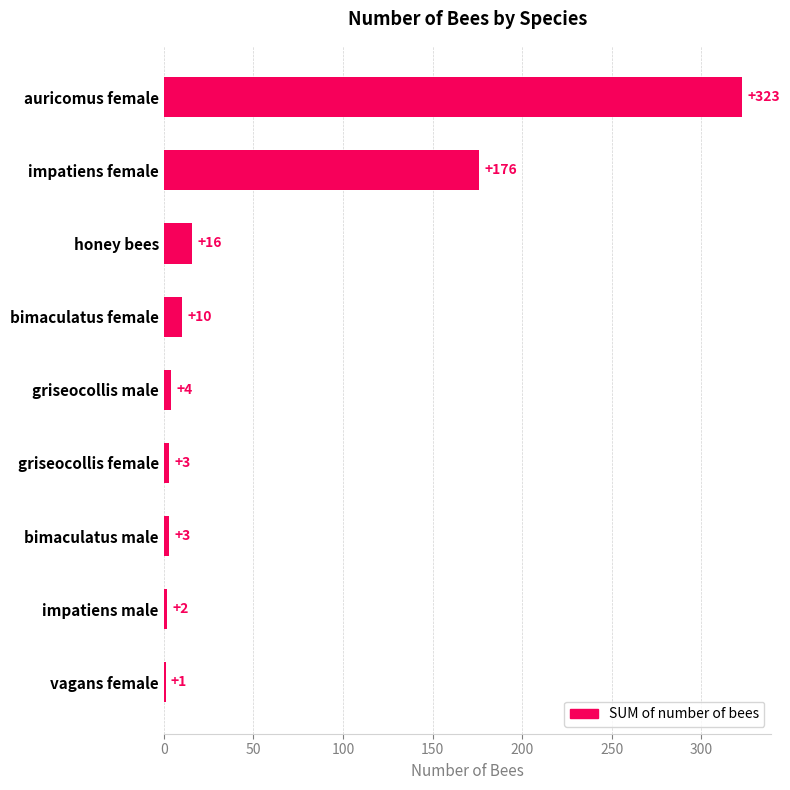

The value at impatiens female is 176. True or false?

True